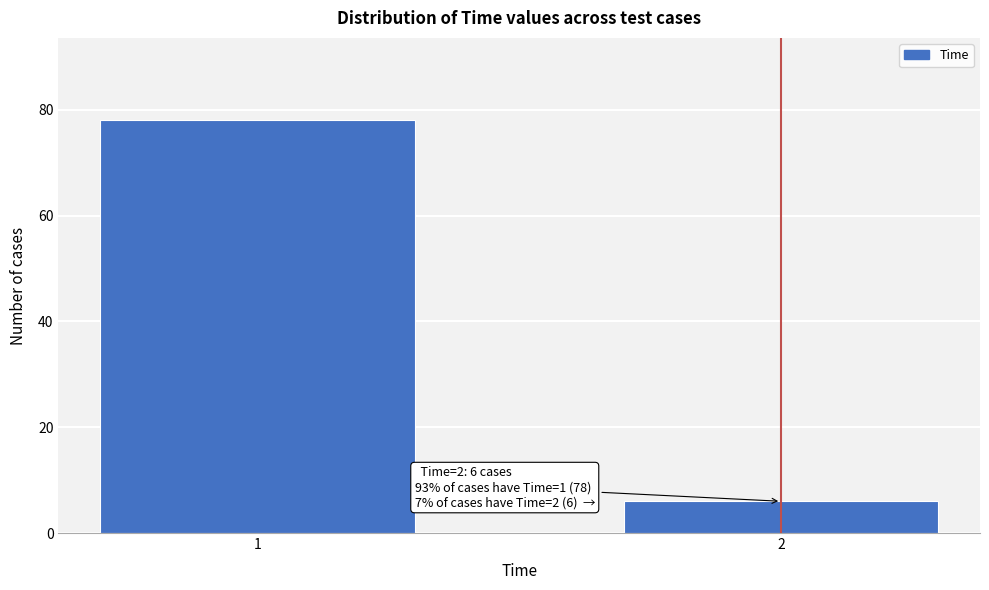

Reading left to right, list all the values displayed in this chart.

78	6